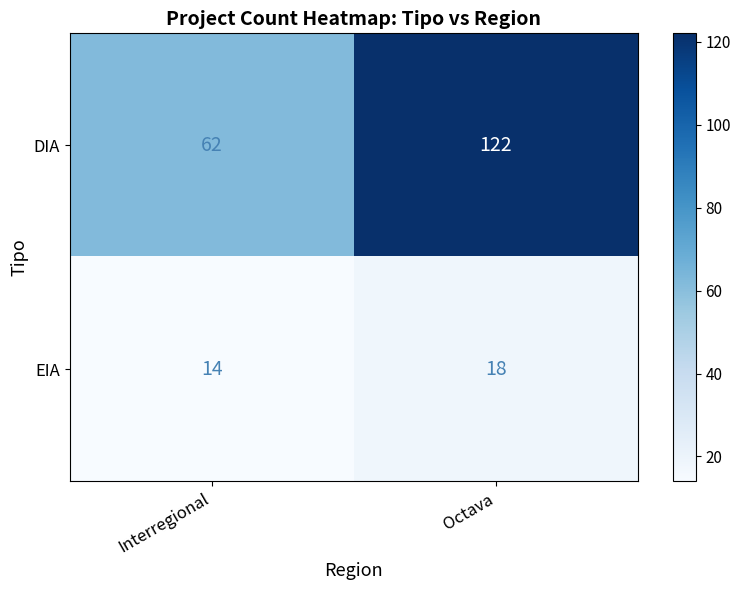

Which series has the widest spread of values?

DIA